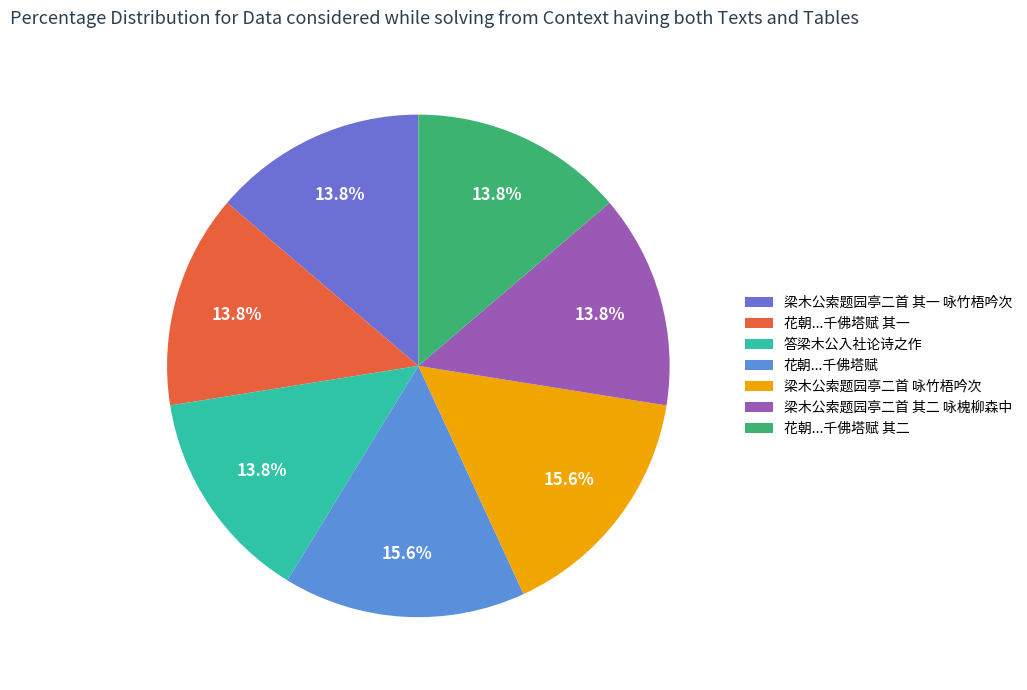

Count the number of slices in the pie.

7